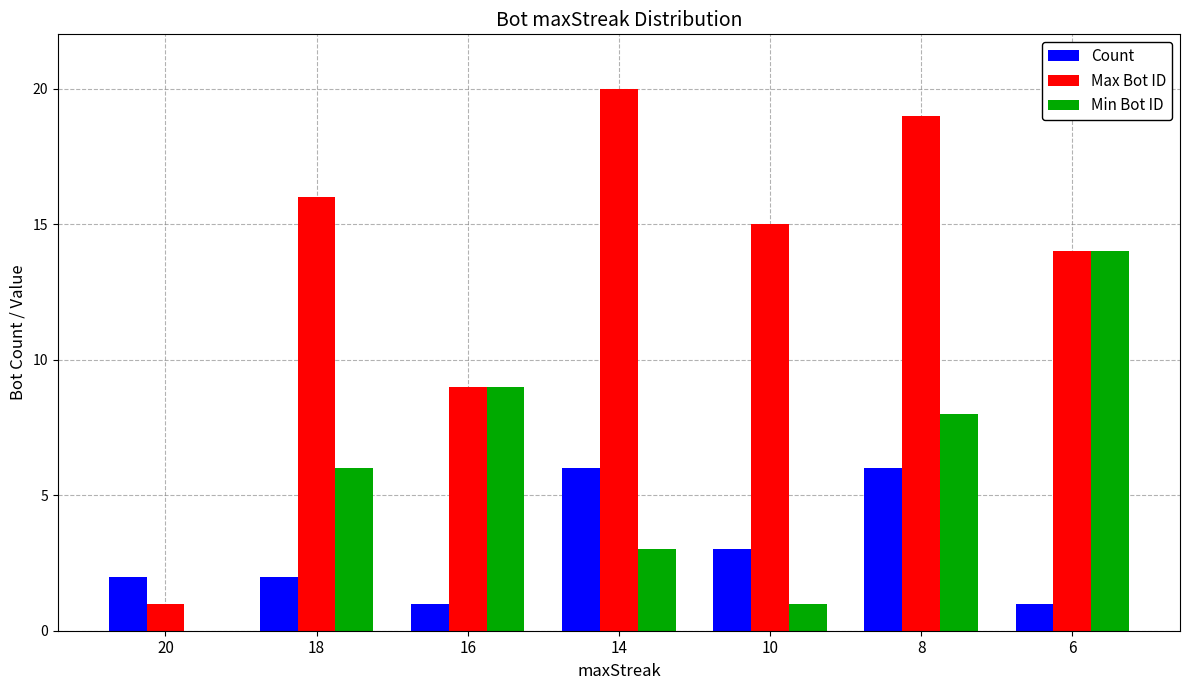

What is the highest value of the Max Bot ID series?

20